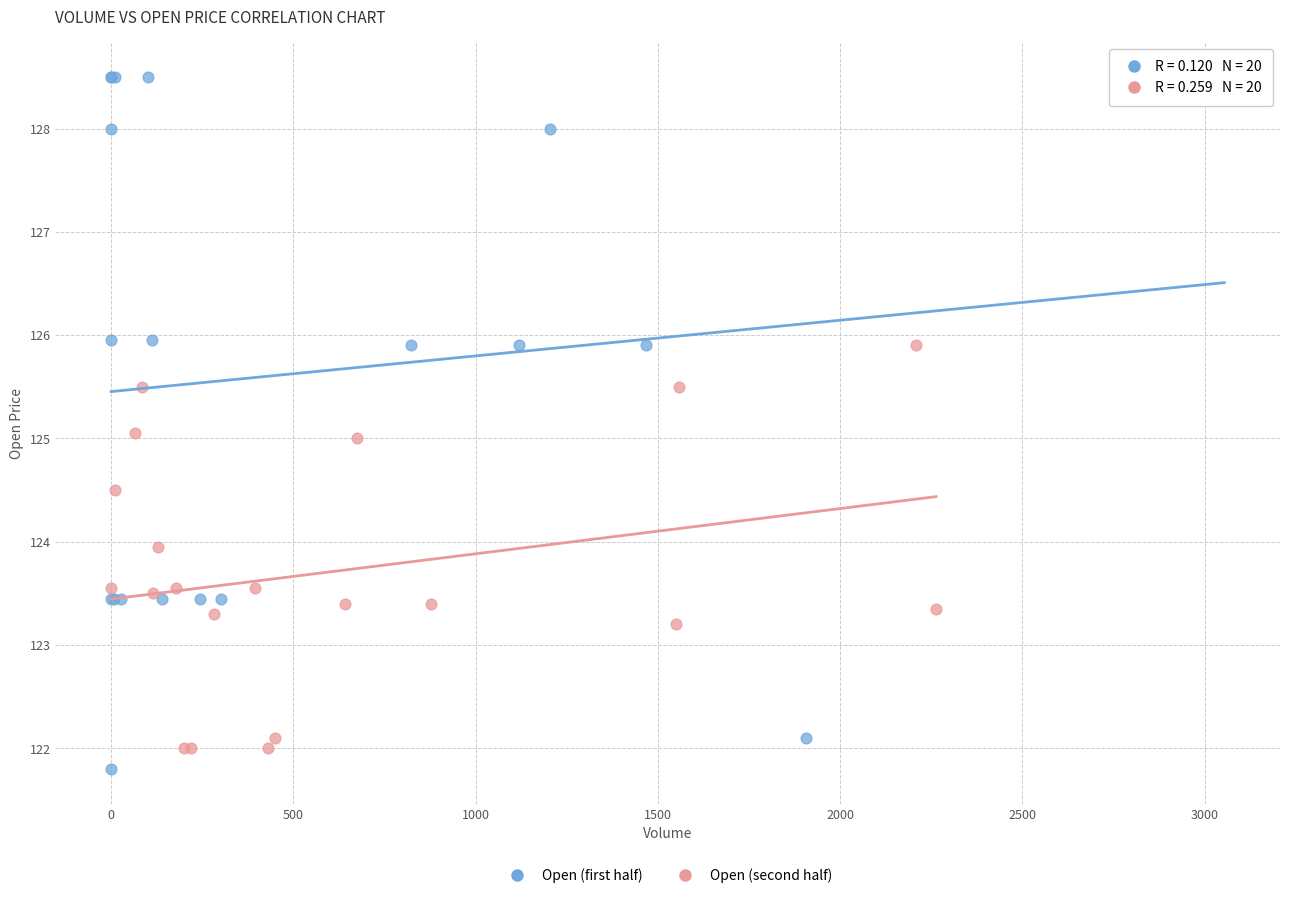

Which series contains the highest Y value?

Open (first half)